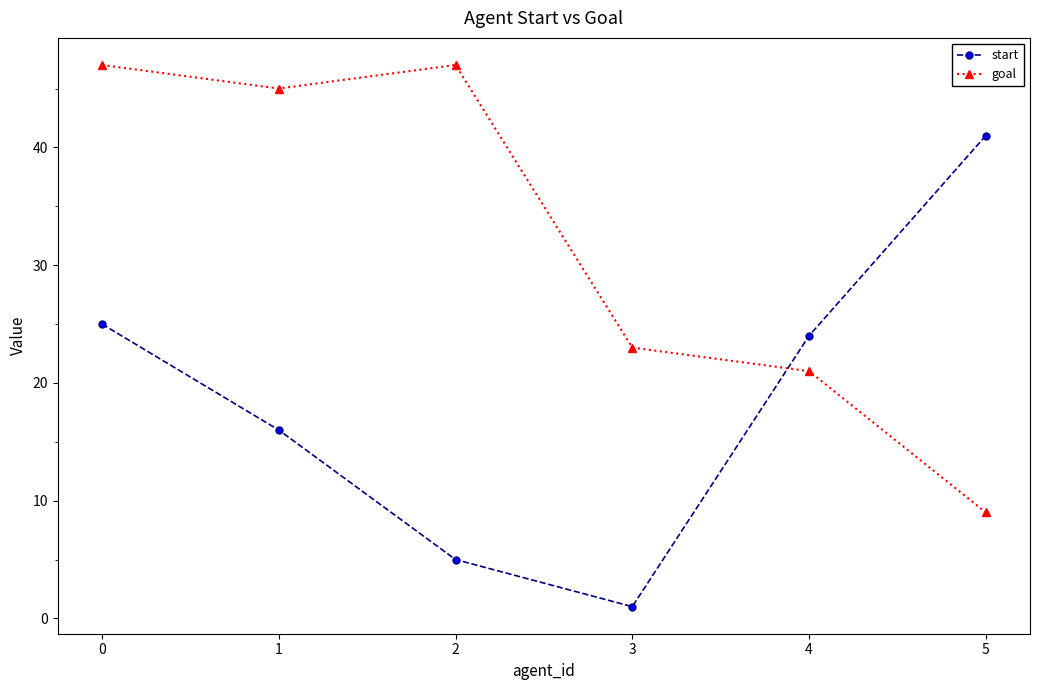

What are all the series names shown in the legend?

start, goal